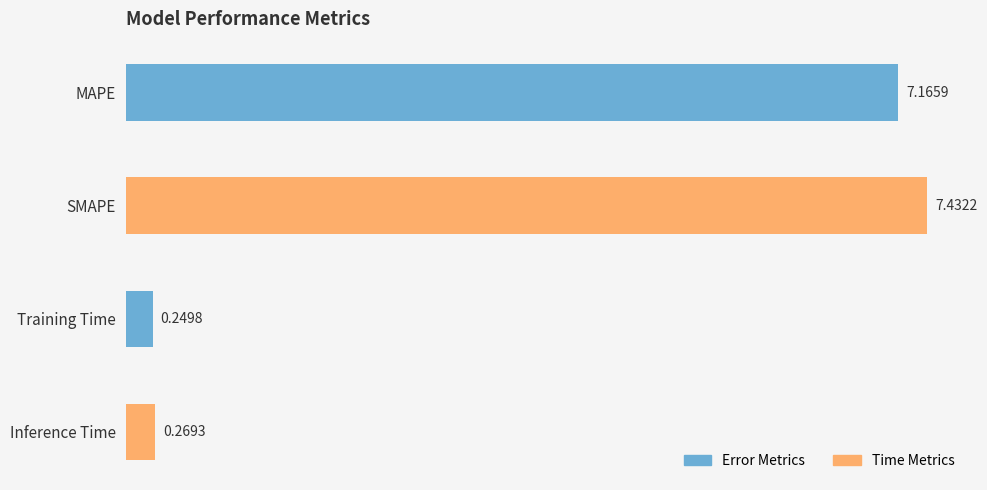

At which label is the value closest to 3?

Inference Time